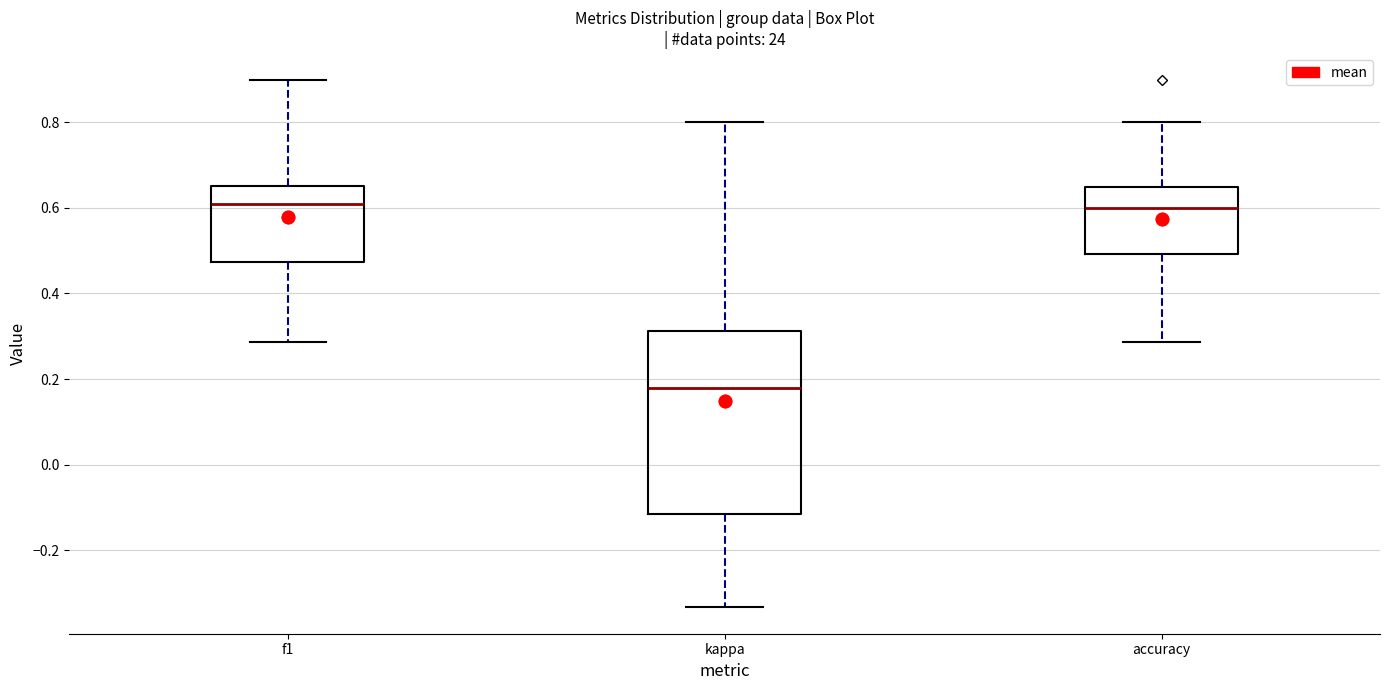

Where is the upper edge of the box for f1 on the y-axis? The values are not printed on the chart, so give them approximately, as read against the axis.

0.66